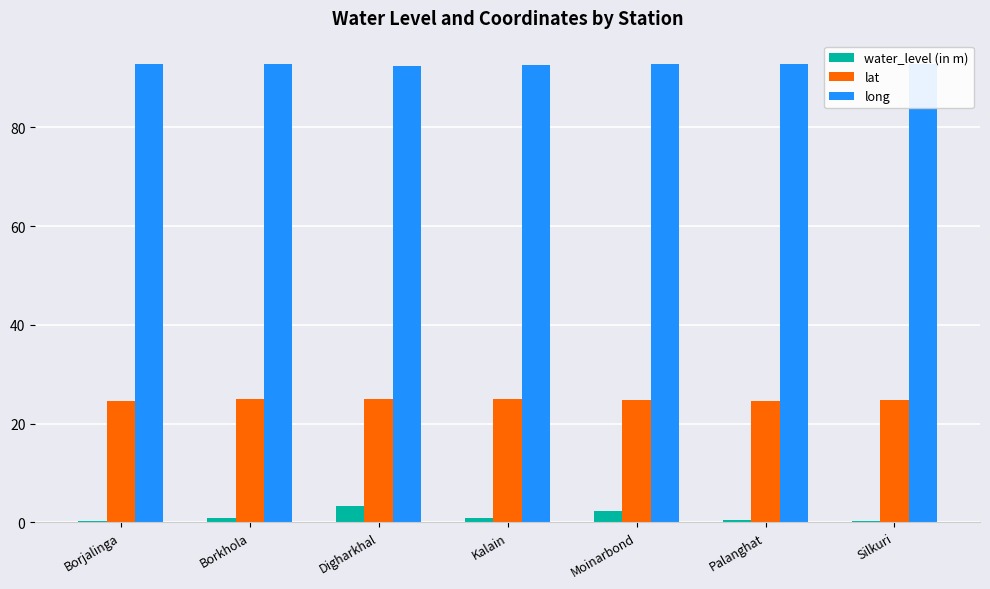

What is the sum of all long values?

649.2